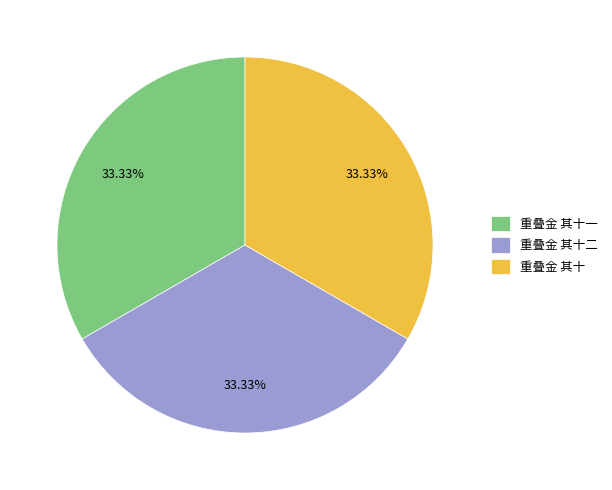

Is it true that 重叠金 其十 is 48% of the pie?

False